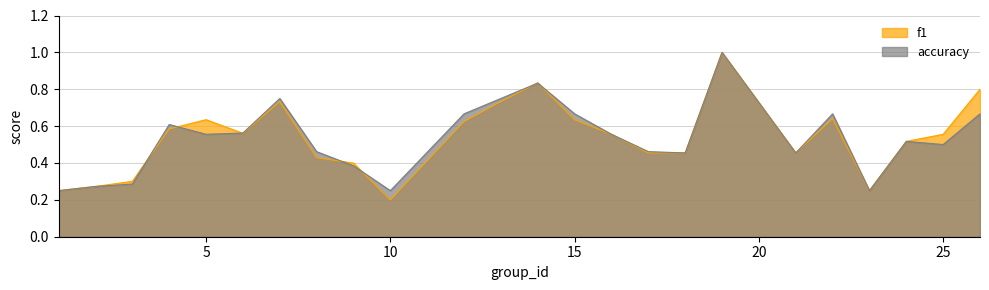

Count the f1 values in the range 0 to 1.

24